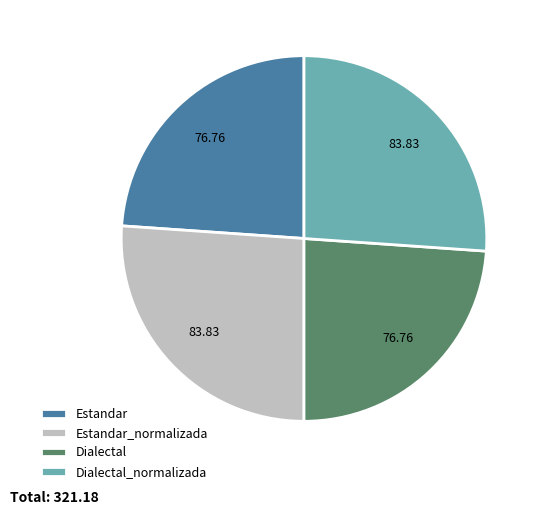

Is Estandar_normalizada the majority of the pie?

No